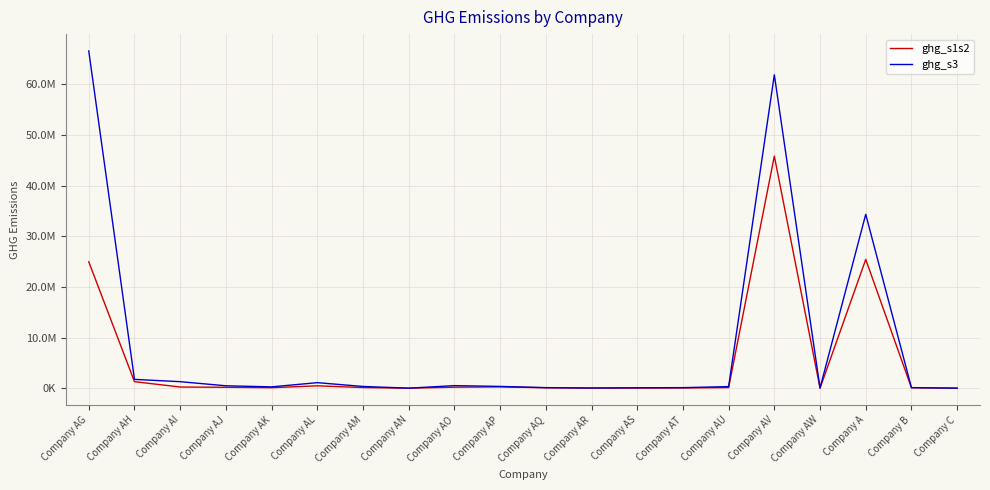

What is the difference between the ghg_s1s2 values at Company AM and Company AS?

96355.1